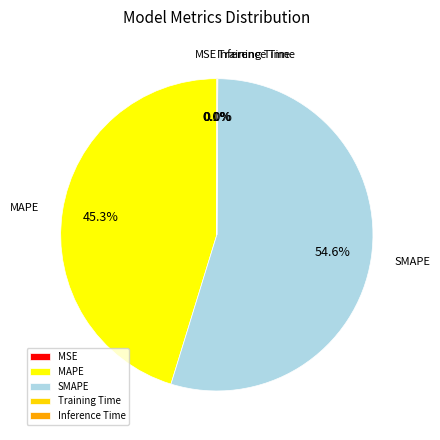

True or false: MAPE accounts for 32% of the total.

False